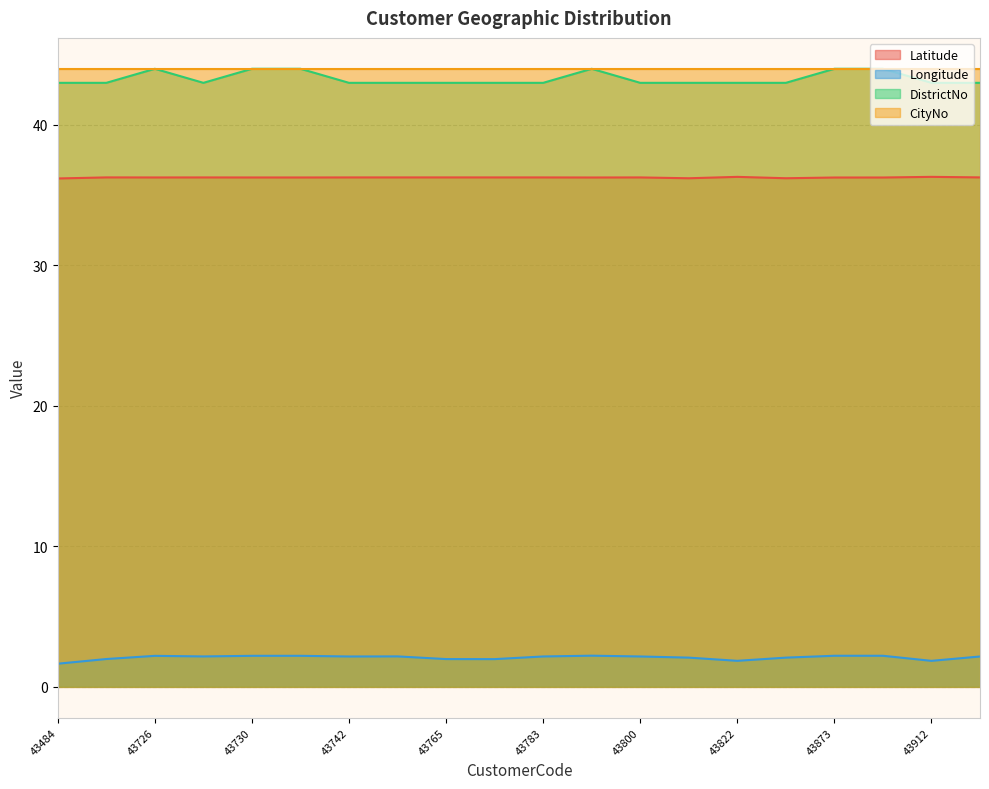

The value of Longitude at 43875 is 2.2. True or false?

True